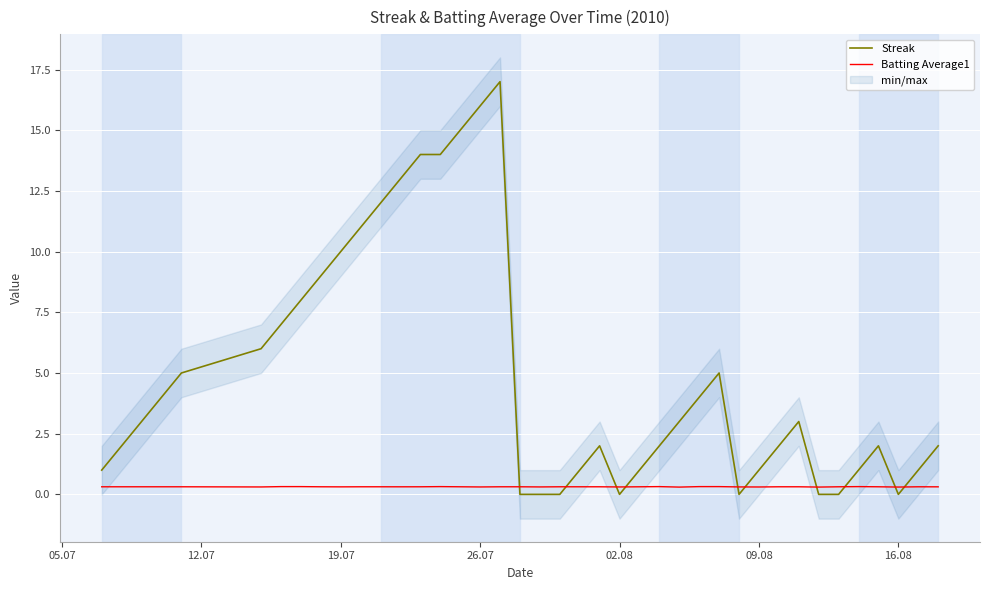

At how many categories does at least one series exceed 15?

2